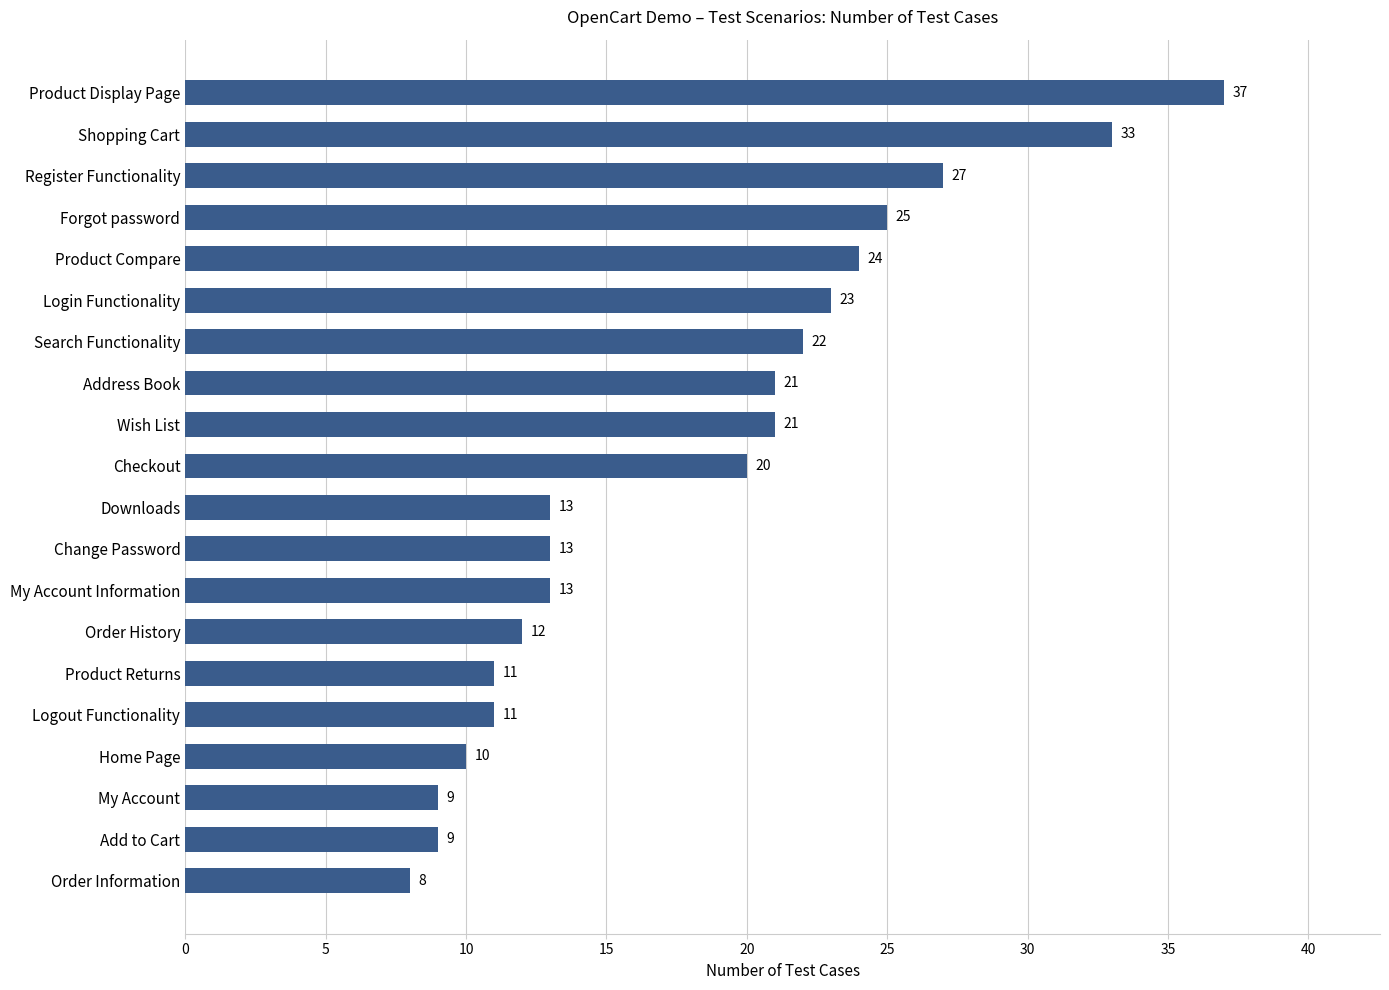

Is it true that the value at Register Functionality is 27?

True